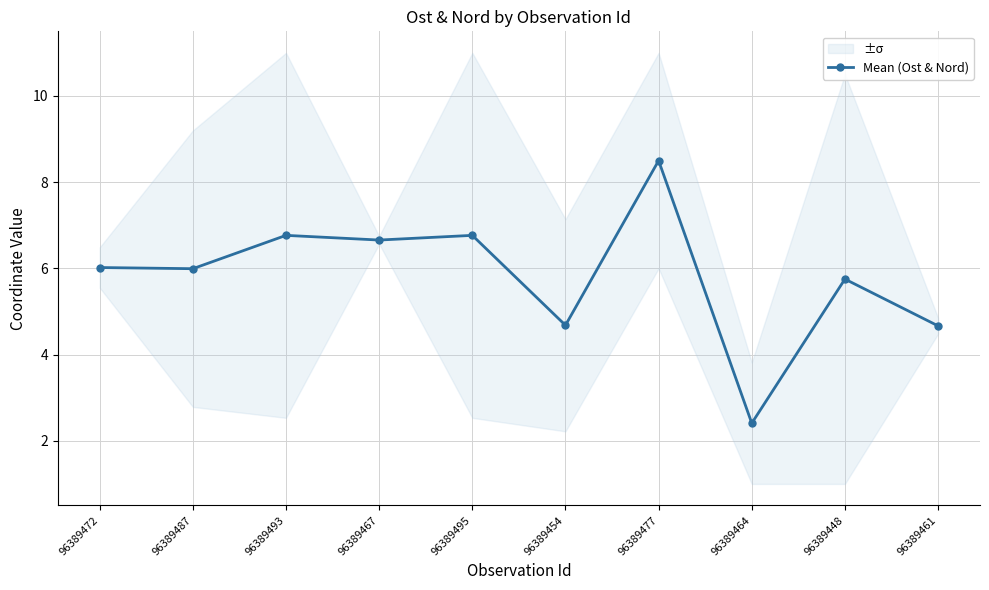

How many points are lower than both their immediate neighbors (excluding endpoints)?

4